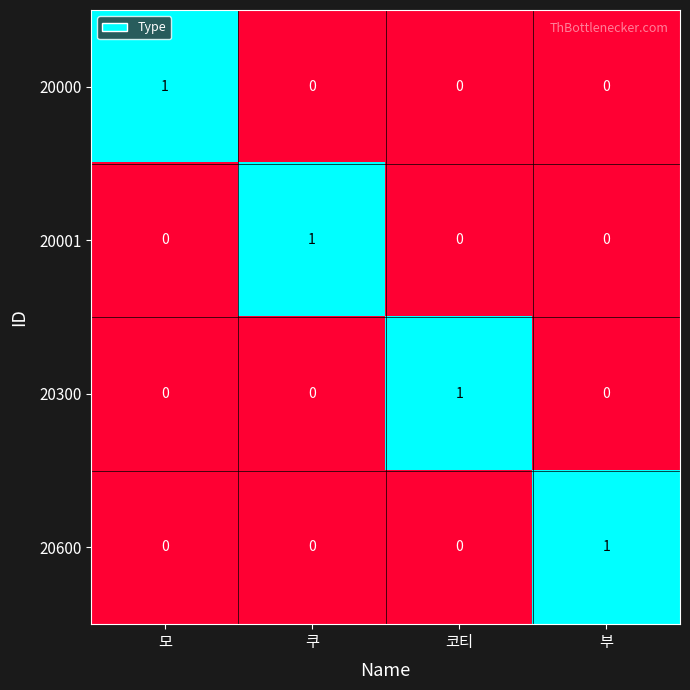

The value of 20001 at 부 is 0. True or false?

True